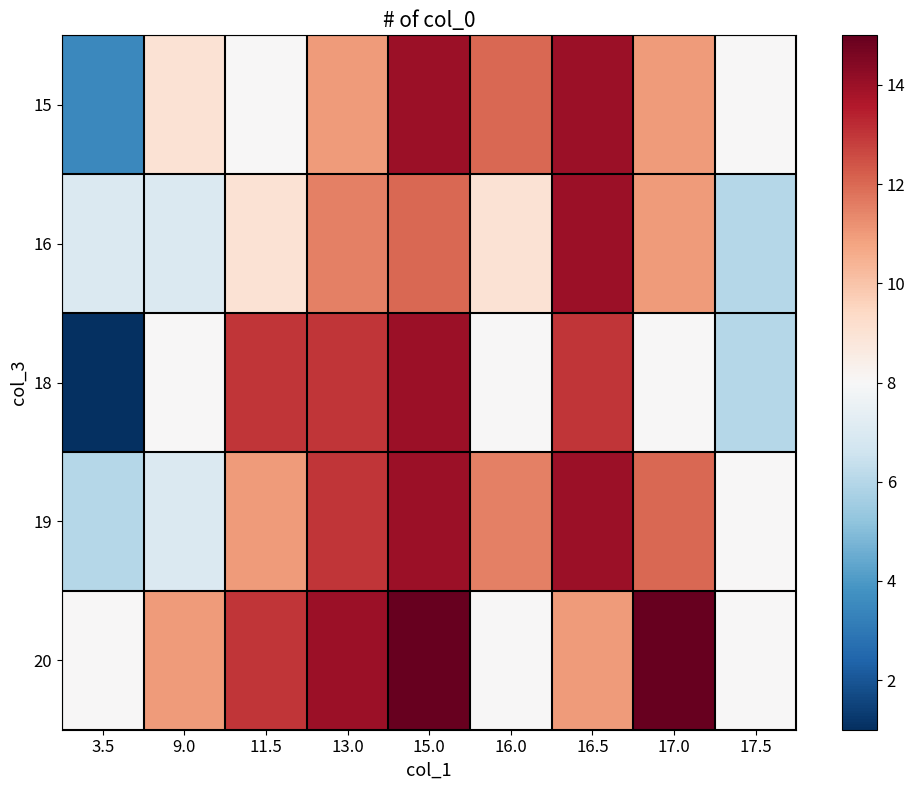

What is the difference between the highest and lowest values at 17.0?

7.0